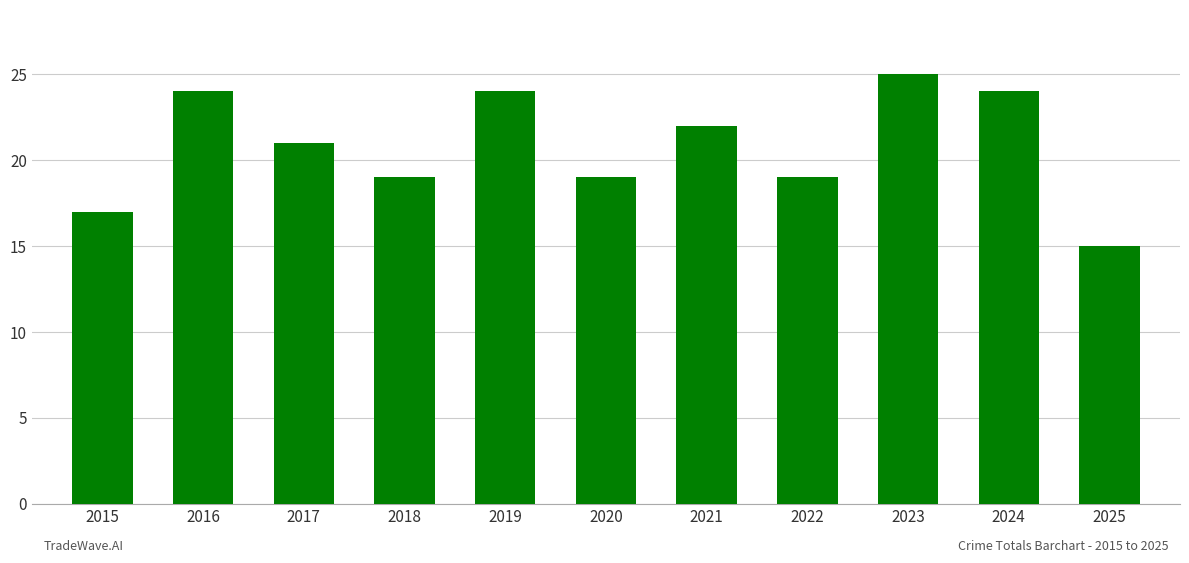

Reading left to right, transcribe all the data shown in this chart.

17	24	21	19	24	19	22	19	25	24	15